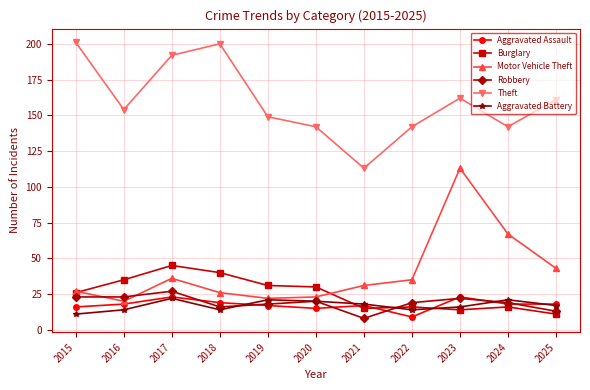

What is the difference between the Aggravated Assault values at 2018 and 2025?

1